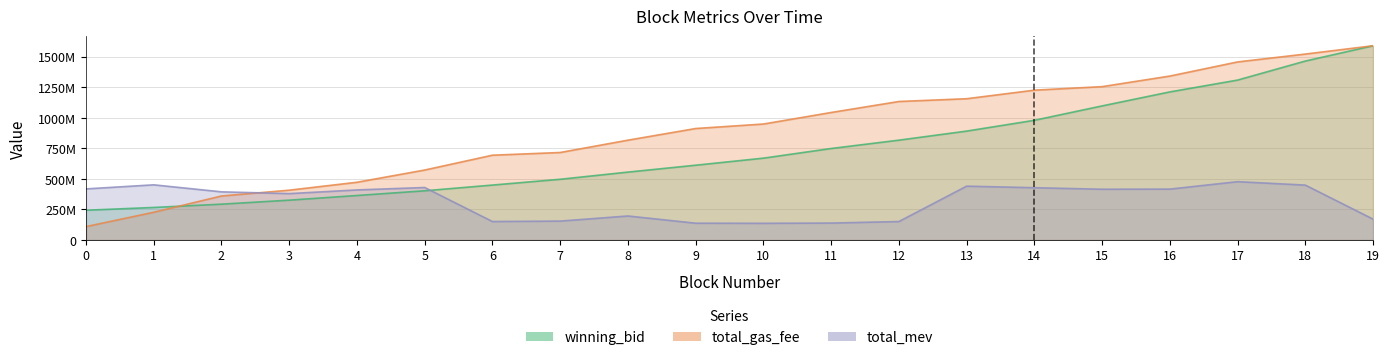

At 19, list the series in order from largest to smallest.

winning_bid, total_gas_fee, total_mev